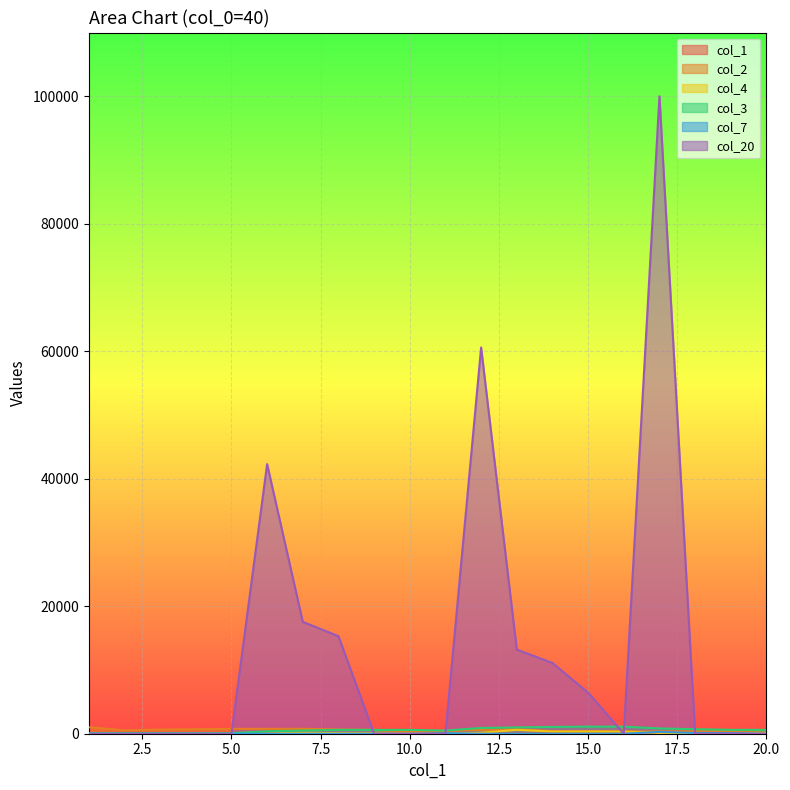

Is the value of col_3 at 9 greater than the value of col_2 at 18?

Yes